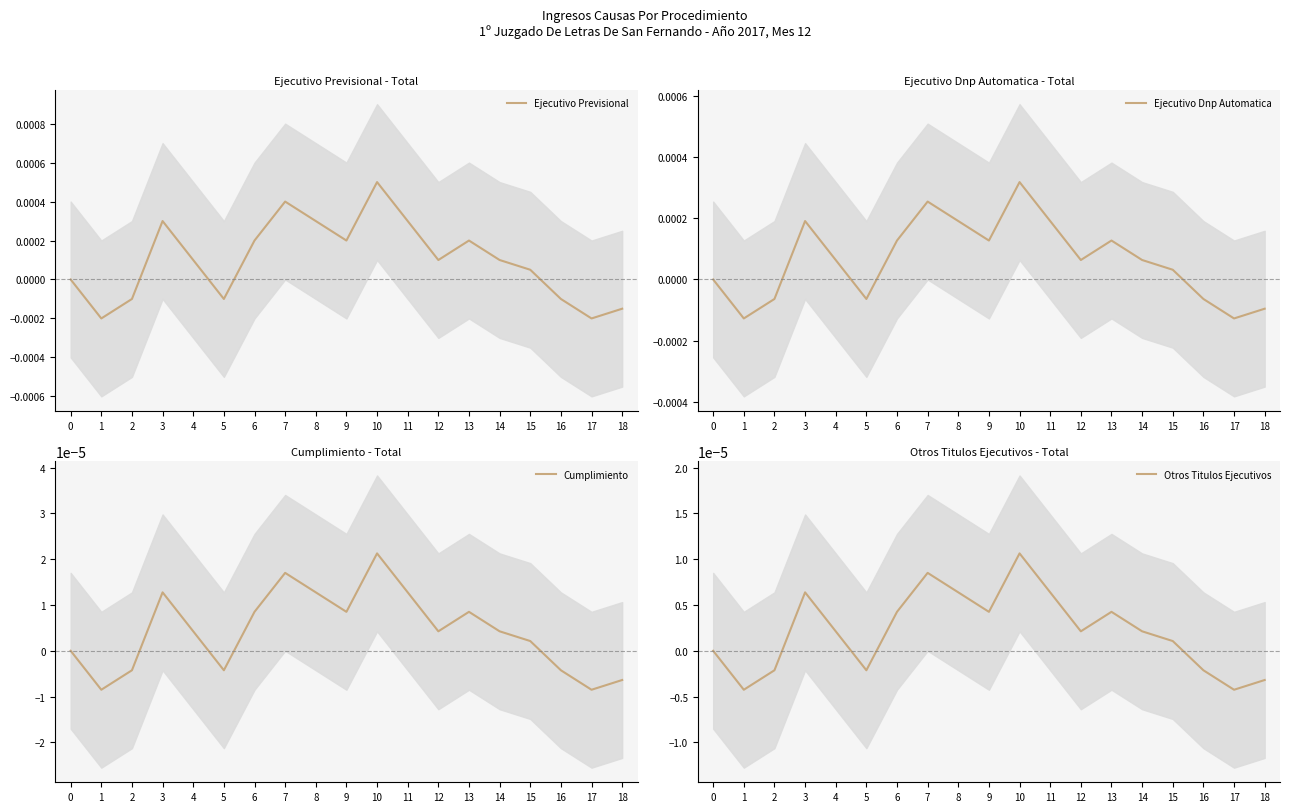

List the labels in order of Ejecutivo Previsional value, smallest first.

1, 17, 18, 2, 5, 16, 0, 15, 4, 12, 14, 6, 9, 13, 3, 8, 11, 7, 10